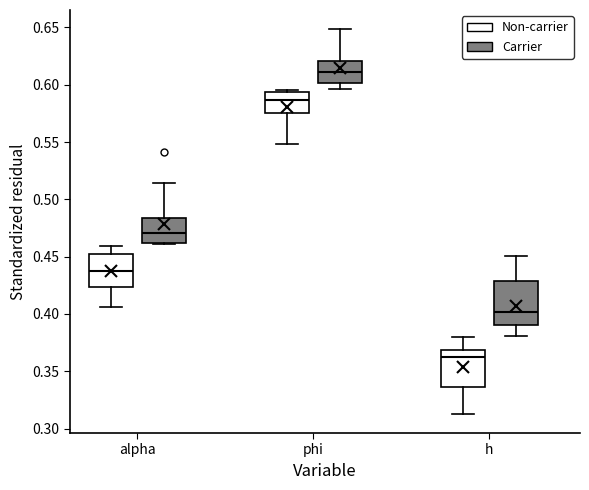

Which box has the highest median line?

phi (Carrier)